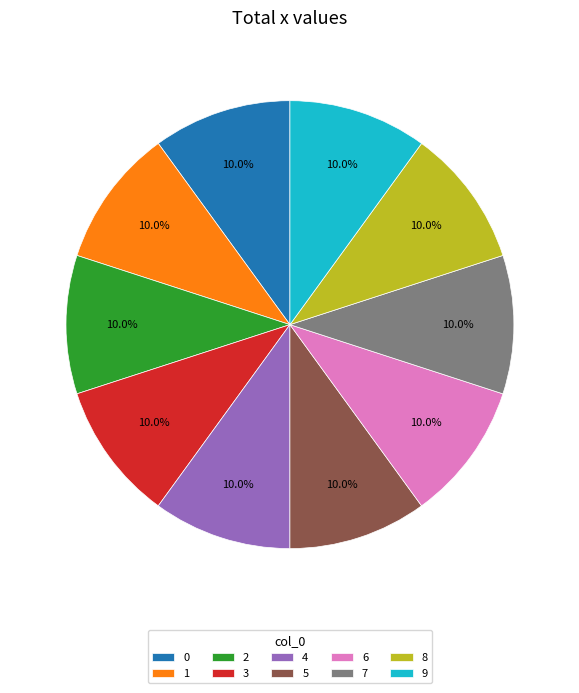

How much of the chart is everything except 8?

90.0%